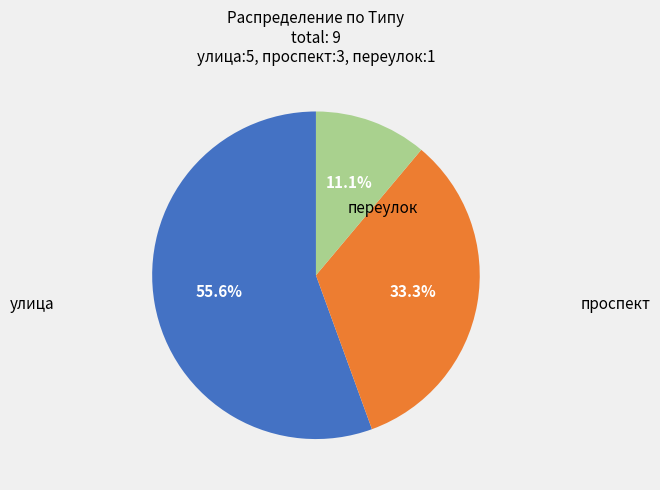

To the nearest percent, what is the difference between the largest and smallest slice percentages?

44%